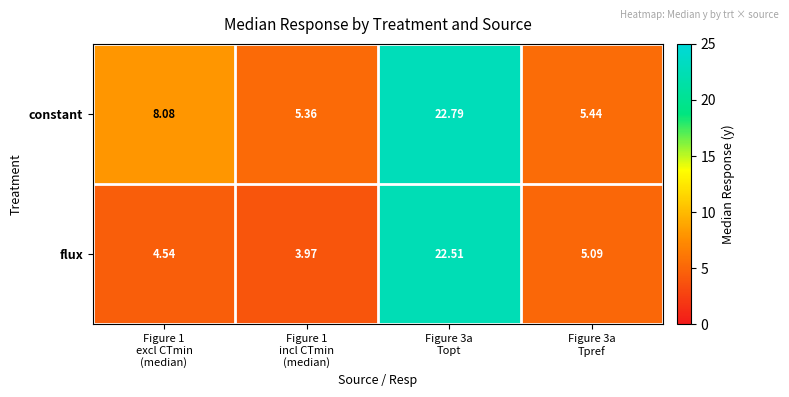

Which series has the largest range (max minus min)?

flux